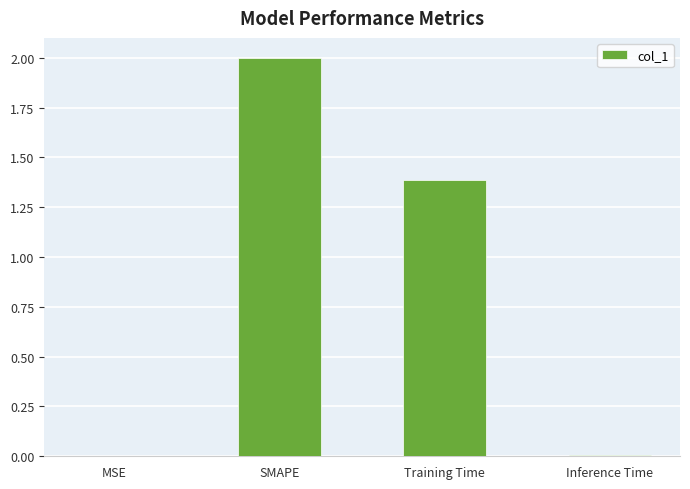

Count the number of values greater than 1.

2